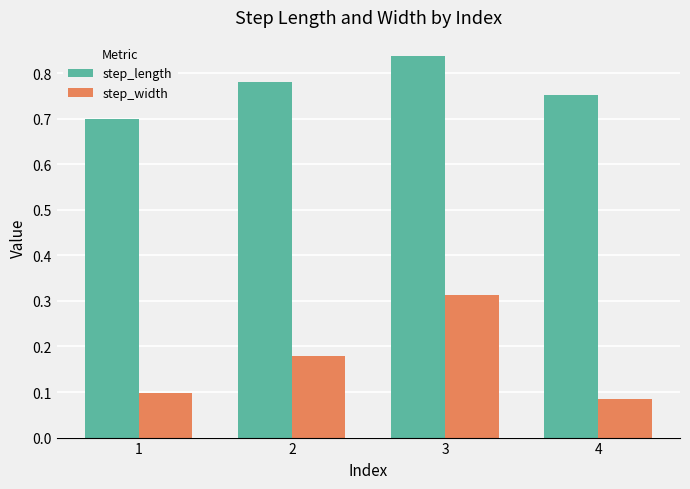

Which category has the highest value across all series?

3